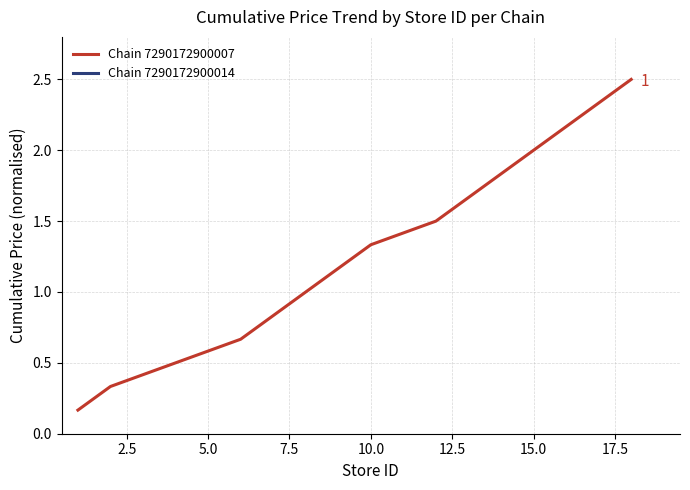

True or false: Chain 7290172900007 has more than 2 points higher than both neighbors.

False